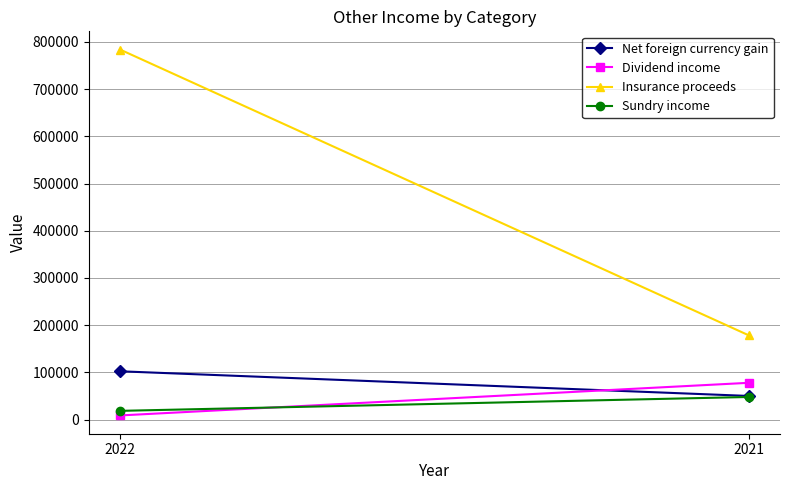

At which label does Sundry income reach its peak?

2021